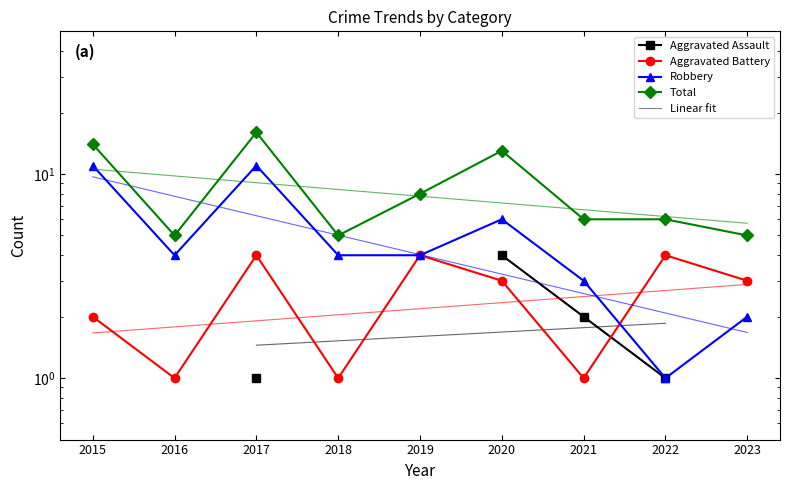

Where is Robbery nearest to the value 6?

2020